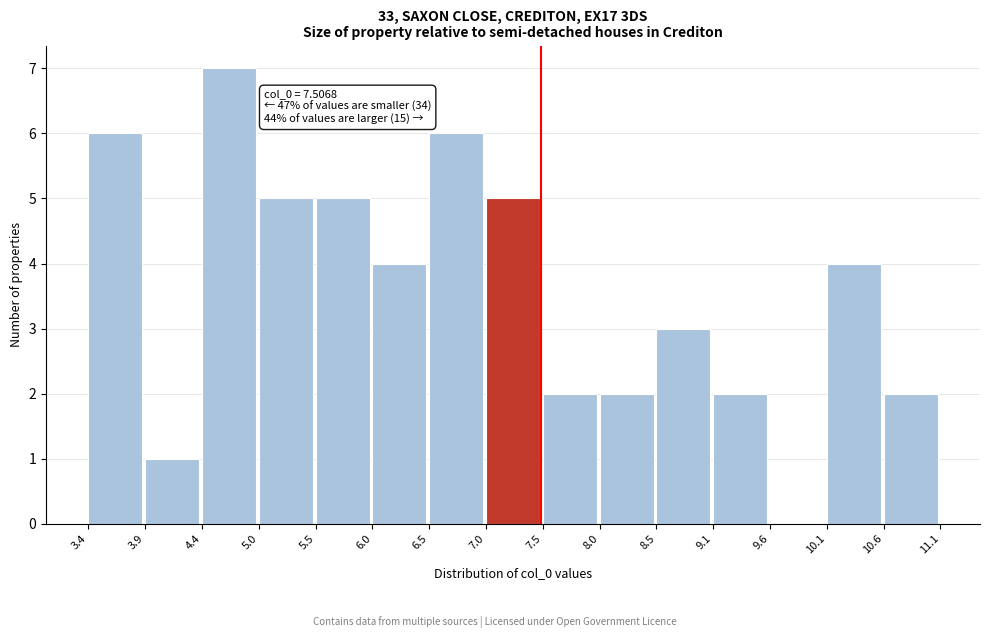

Over which range of the x-axis is the bar tallest?

4.4 to 5.0